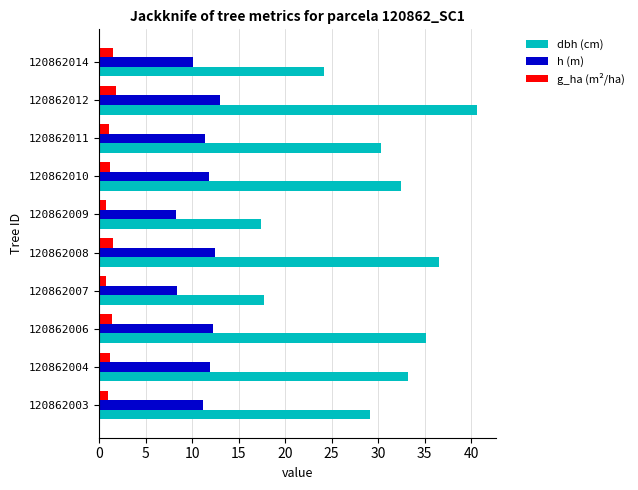

What is the difference between the highest and lowest values at 120862010?

31.3